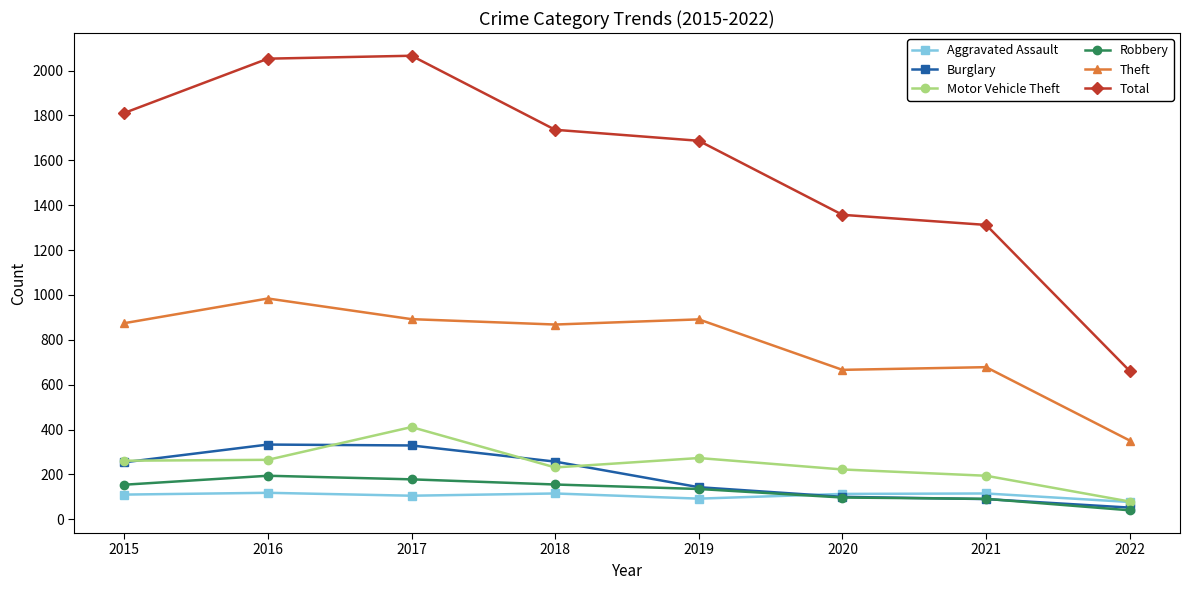

True or false: Total and Theft cross at least once.

False